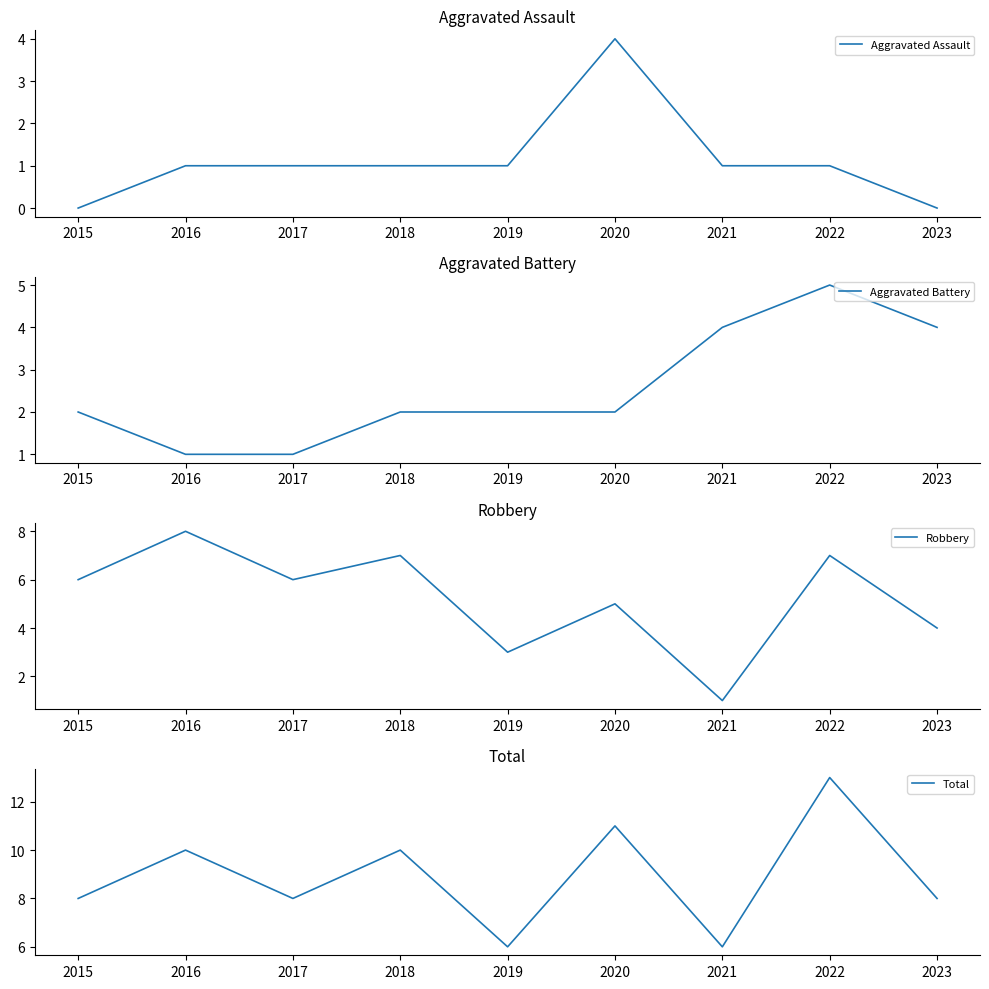

Which series has the largest range (max minus min)?

Robbery